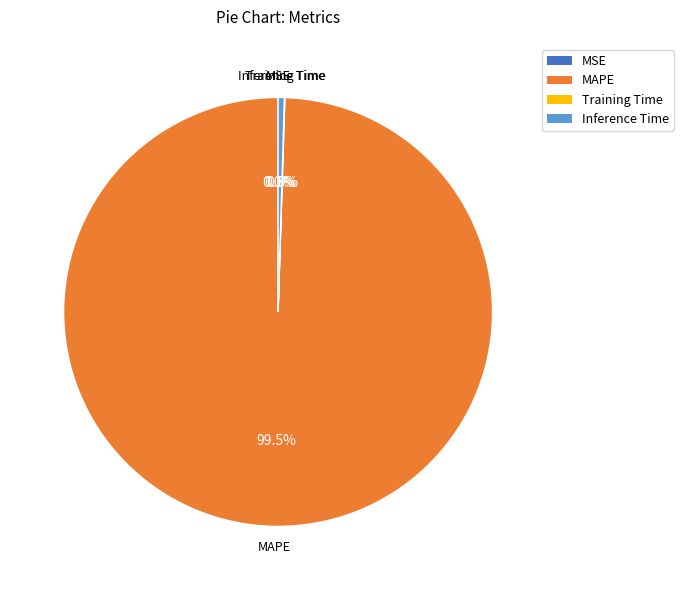

Does any single category account for the majority?

Yes